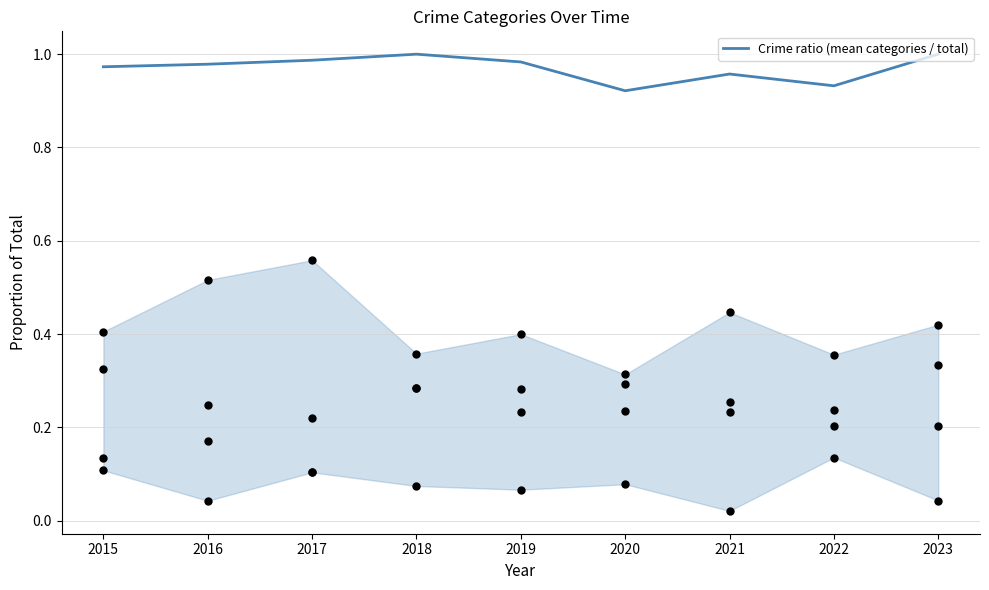

Between 2019 and 2015, which is larger?

2019